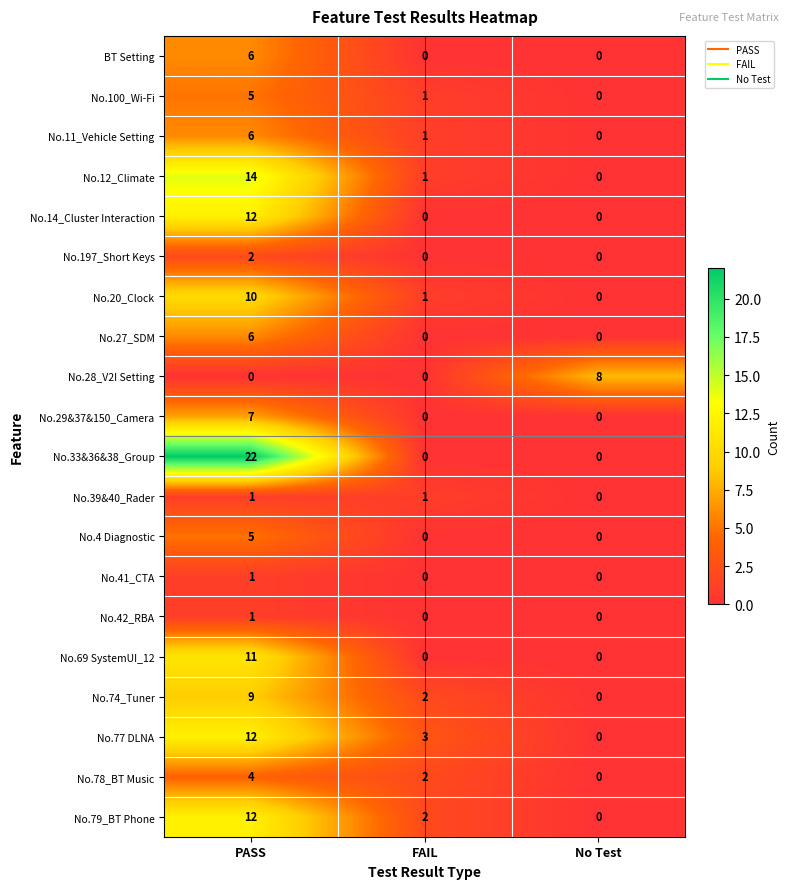

Which label corresponds to the largest value in the chart?

PASS